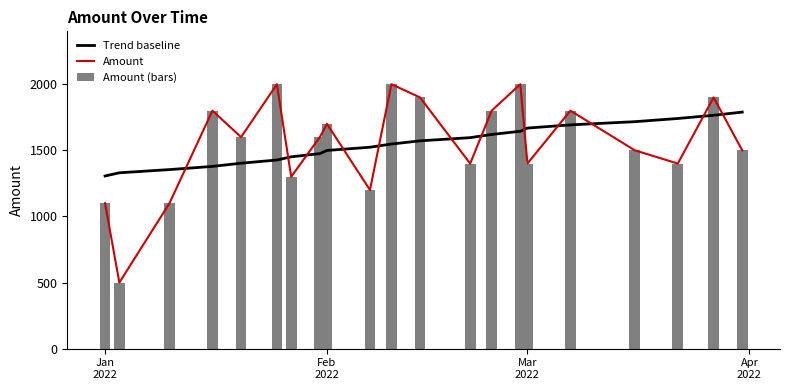

What is the smallest value displayed?

500.0